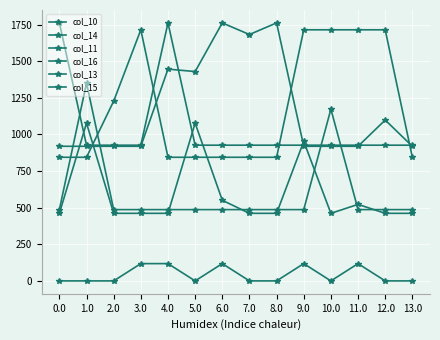

Rank the series at 3.0 from lowest to highest value.

col_16, col_15, col_11, col_13, col_10, col_14